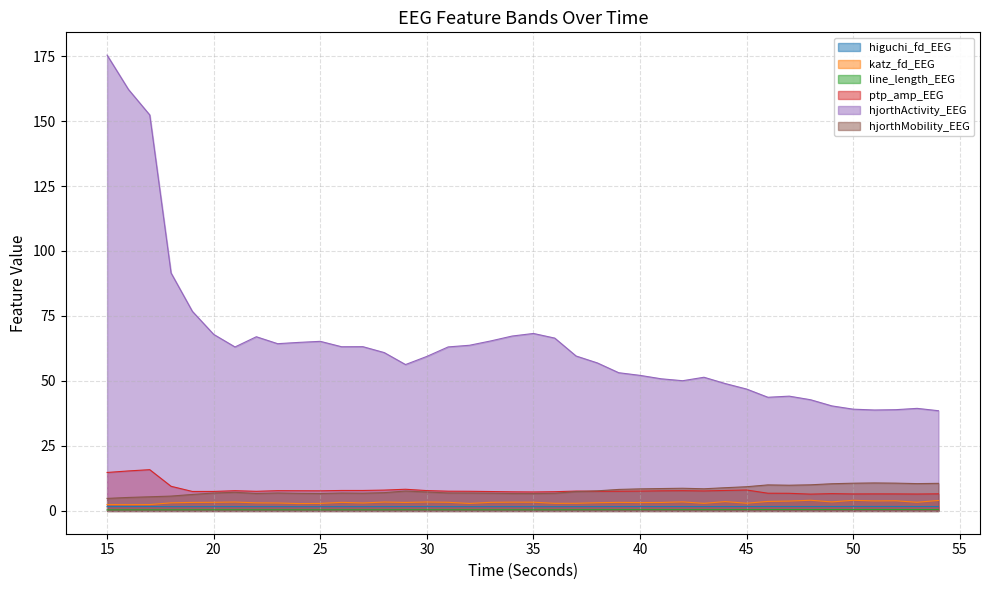

Does the chart have visible grid lines?

Yes